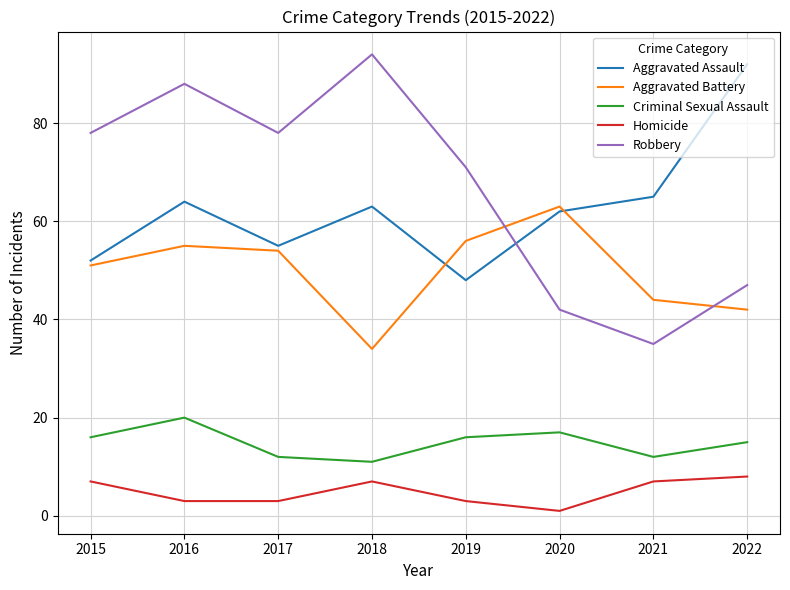

What is the minimum value for Robbery?

35